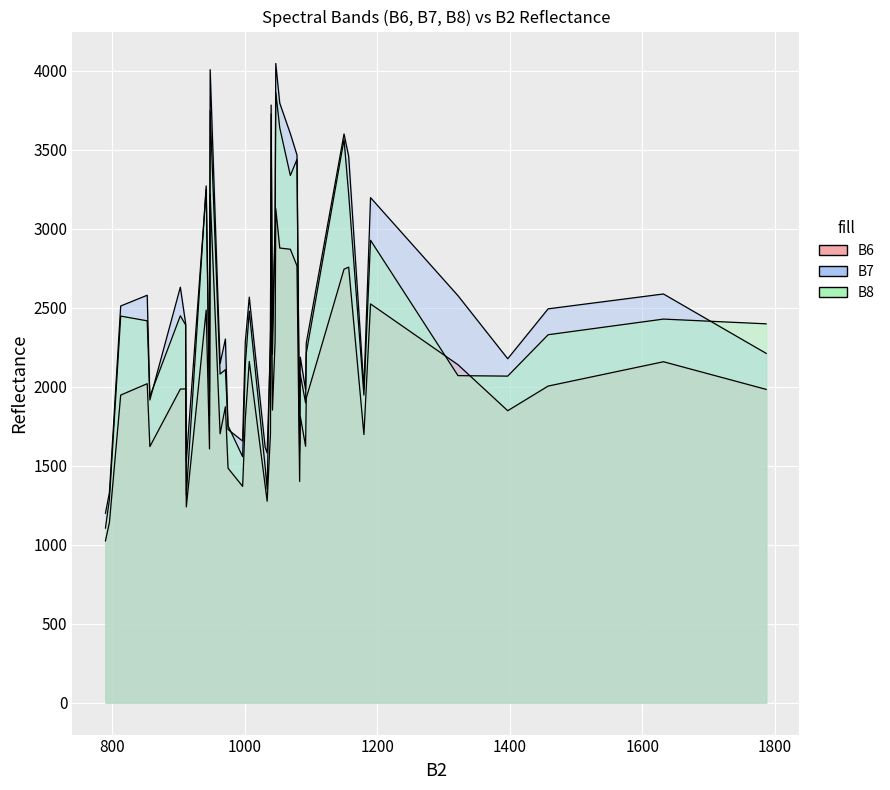

What is the value of the B6 point at the 28th from the left?

1024